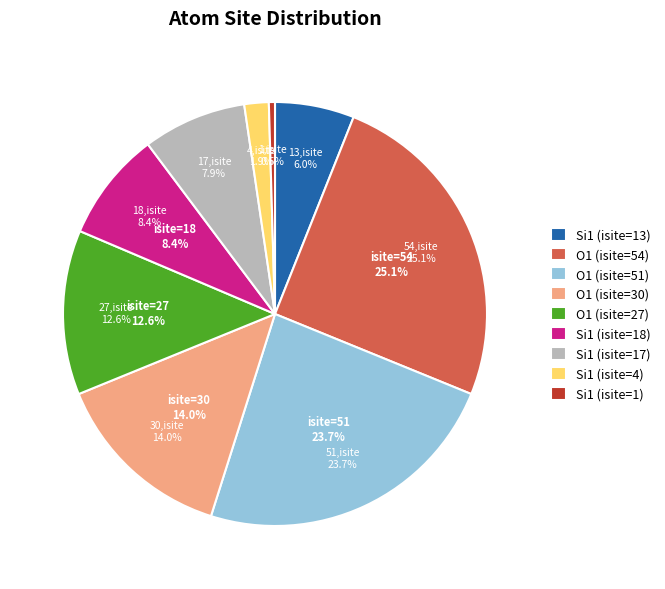

To the nearest percent, what percentage of the pie is Si1 (isite=17)?

8%